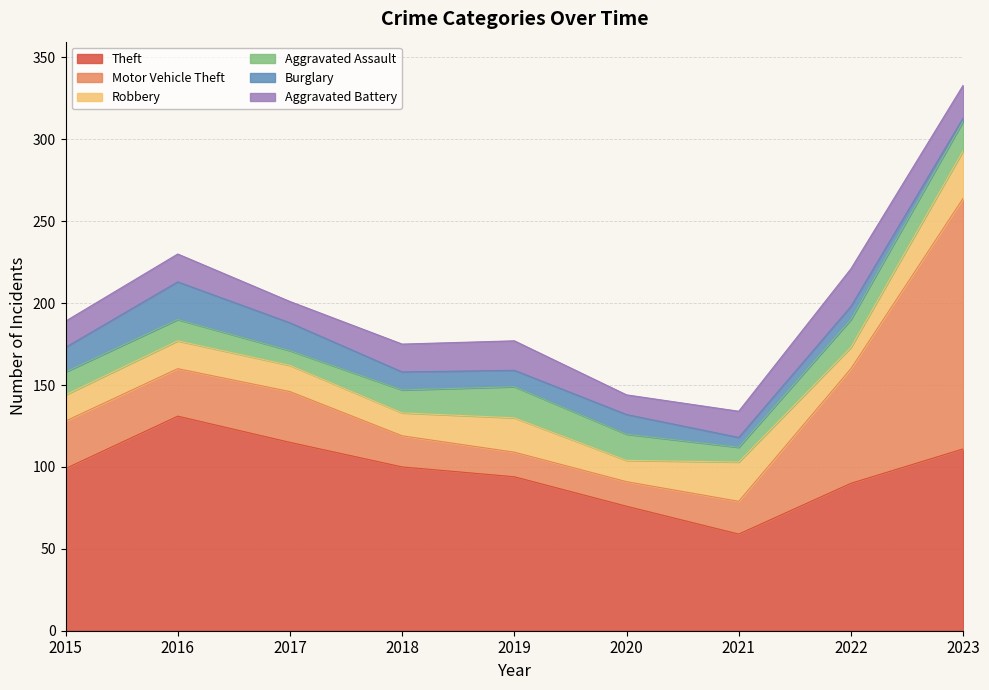

At how many categories does at least one series exceed 111?

3